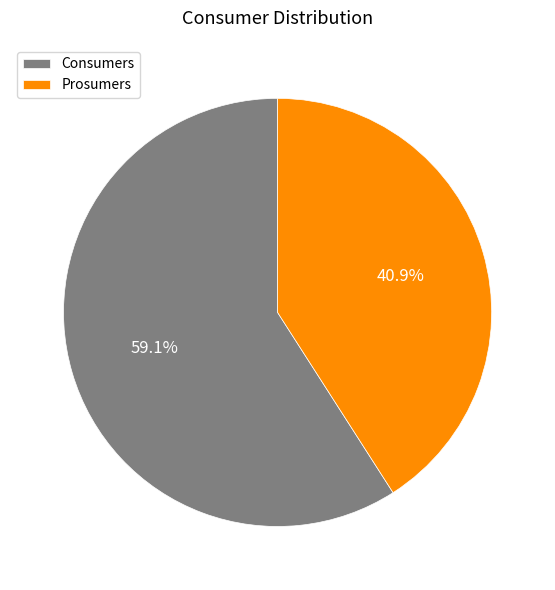

Combined, what portion of the pie is Consumers and Prosumers?

100.0%